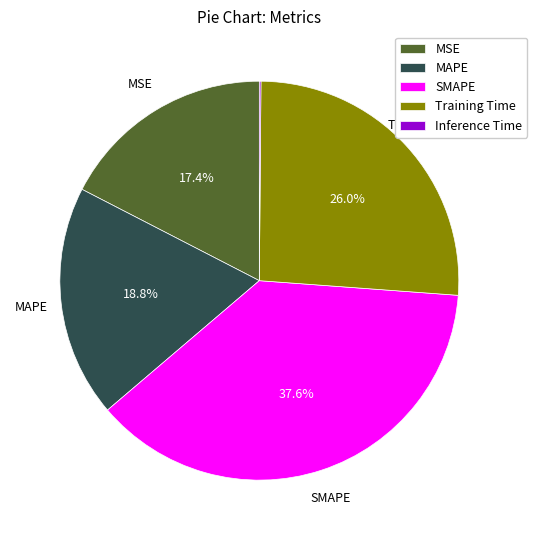

What percentage is NOT represented by MSE?

82.6%